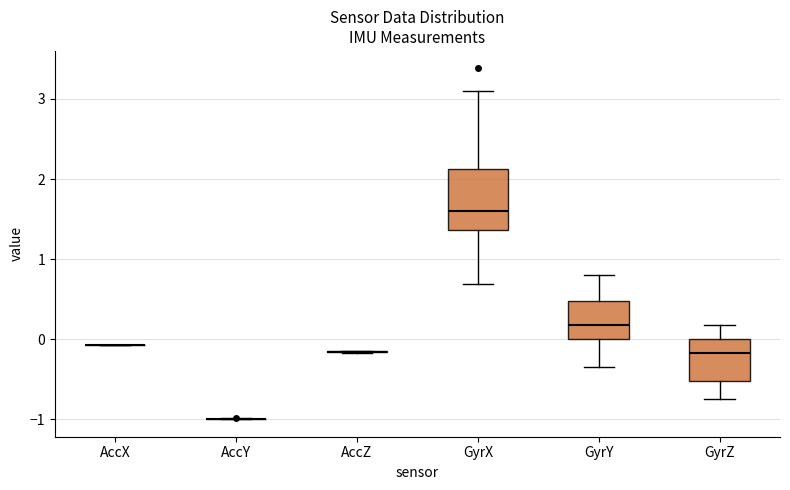

Which box is the tallest, from its lower edge to its upper edge?

GyrX